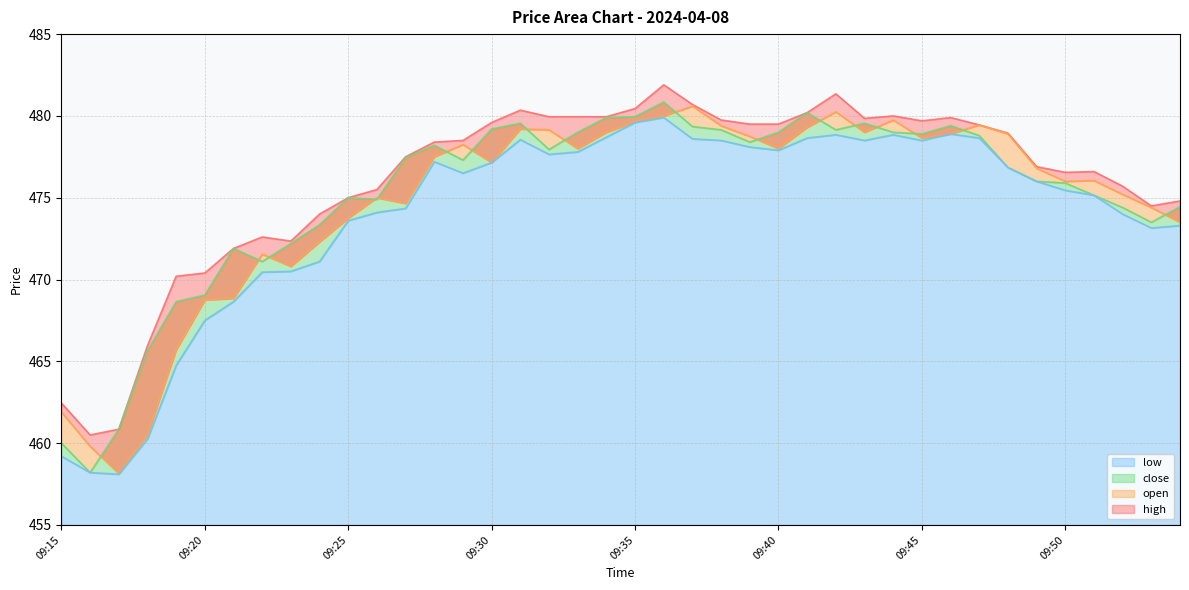

At which label does high reach its minimum?

09:16